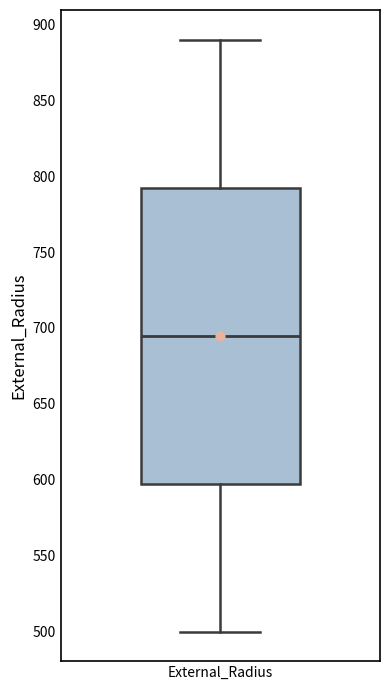

Where is the lower edge of the box for External_Radius on the y-axis? The values are not printed on the chart, so give them approximately, as read against the axis.

600